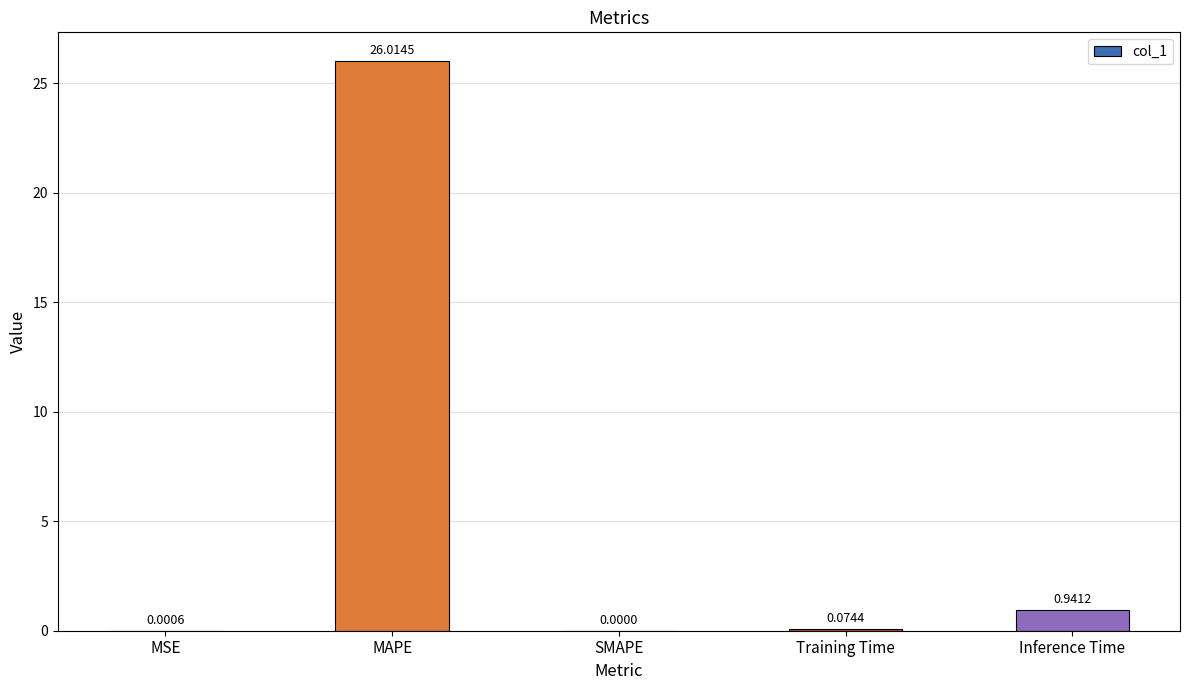

Which label corresponds to the largest value in the chart?

MAPE